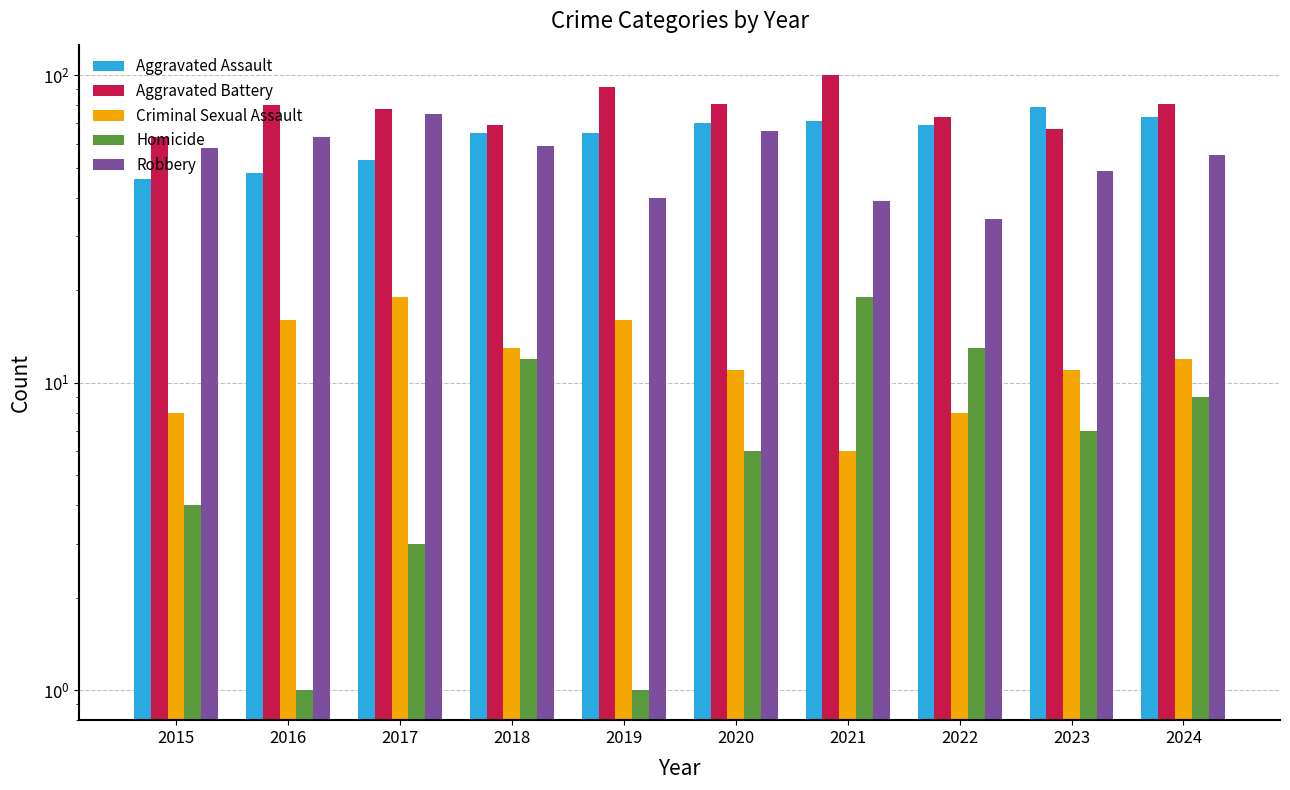

True or false: Robbery has a value of 40 at 2019.

True